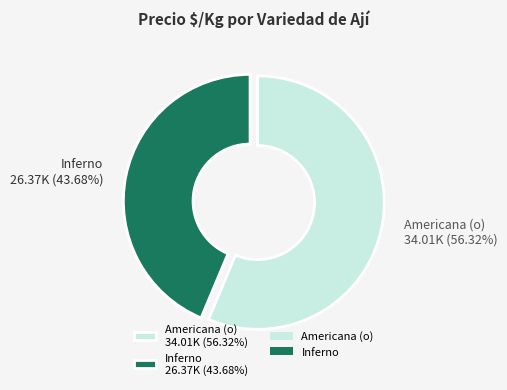

Between Inferno 26.37K (43.68%) and Americana (o) 34.01K (56.32%), which is larger?

Americana (o) 34.01K (56.32%)